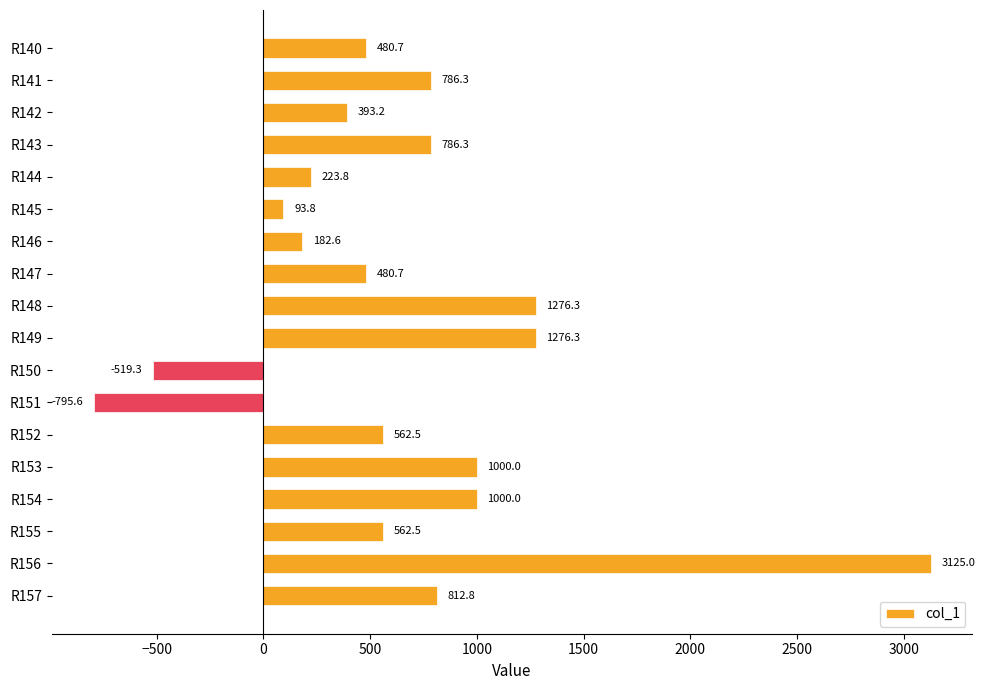

What is the value of the 14th bar from the top?

1000.0